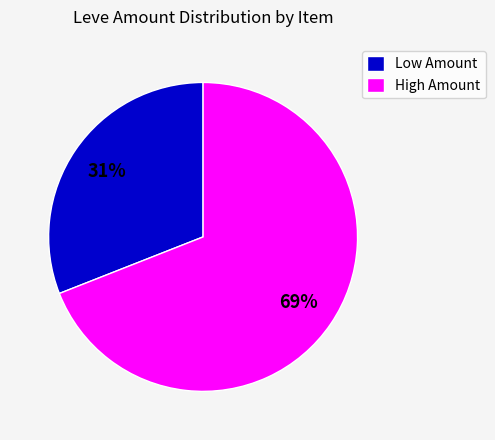

Between Low Amount and High Amount, which is larger?

High Amount